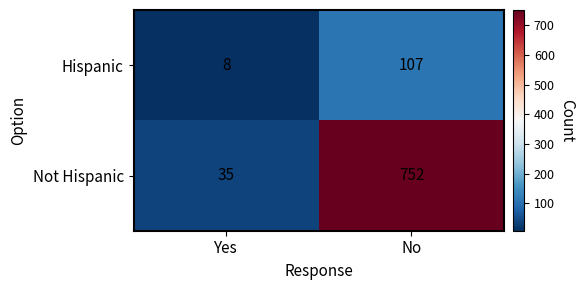

What is the minimum value shown in the chart?

8